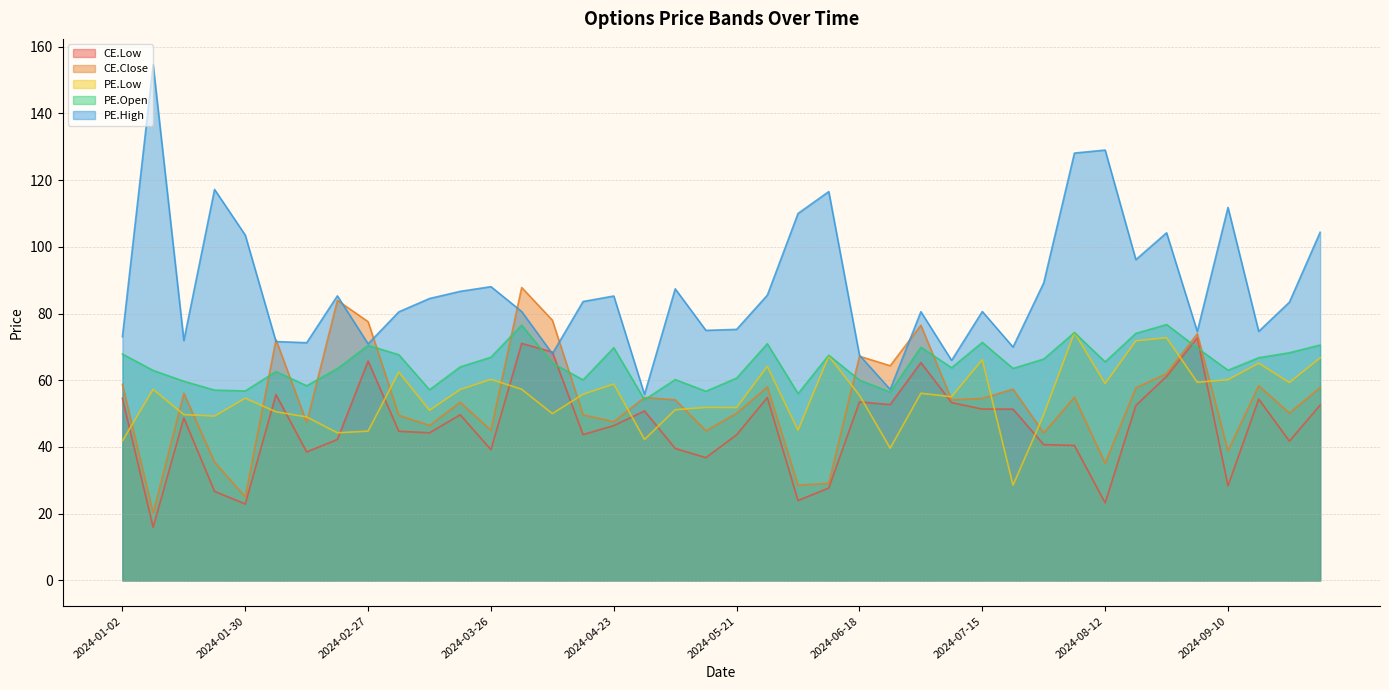

How many interior local peaks does the PE.Low series have?

13